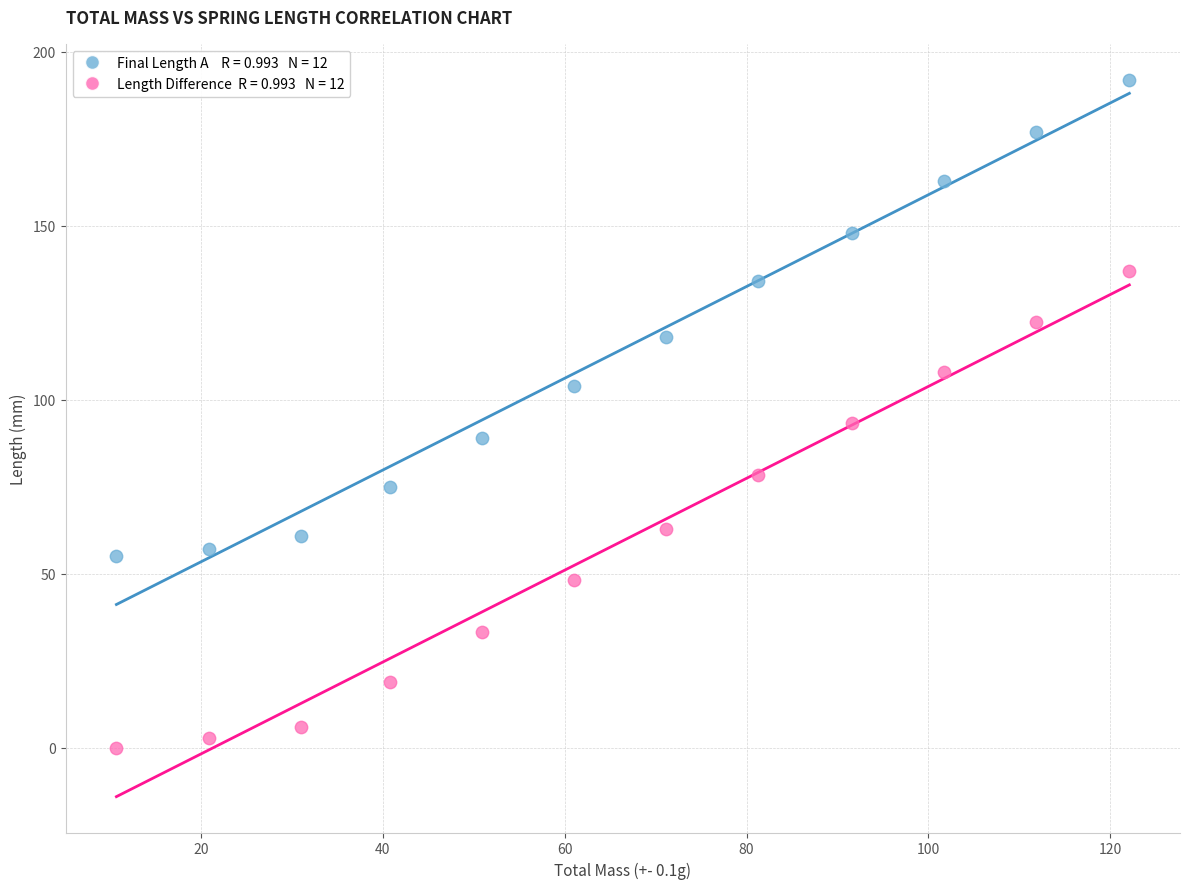

Across all data points, what is the range of X values (max minus min)?

111.4